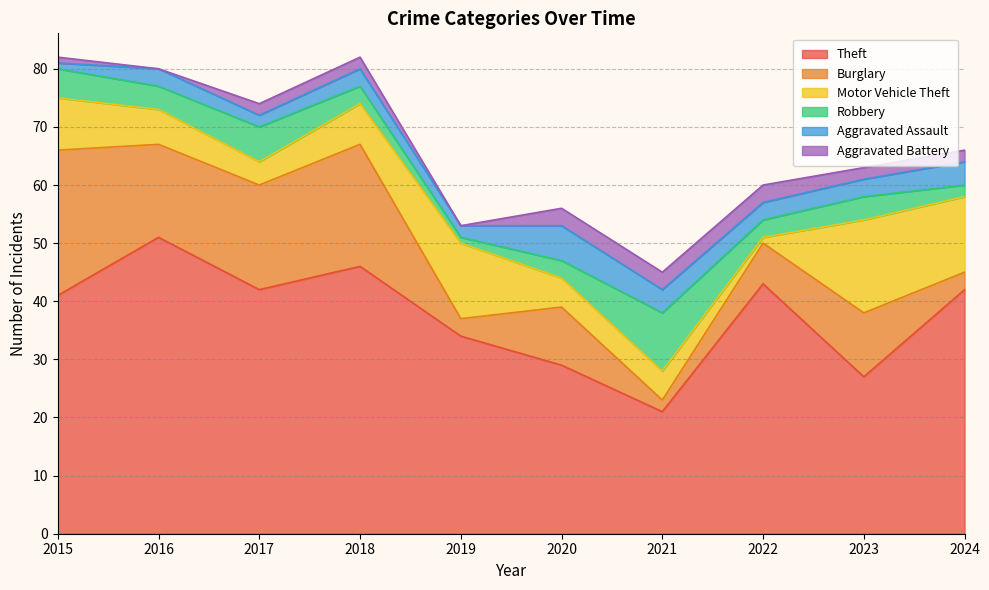

At which category does Burglary reach its first local valley?

2016